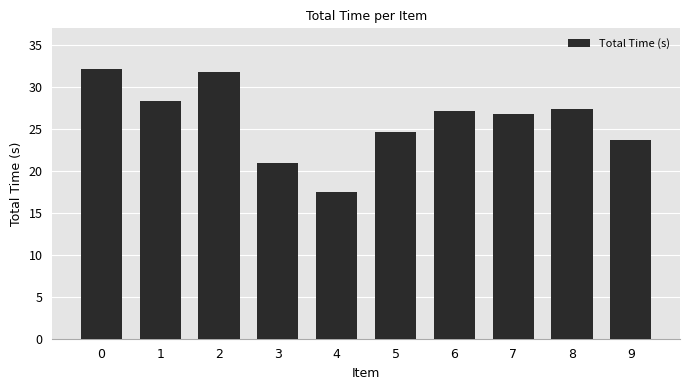

Are the bars horizontal?

No